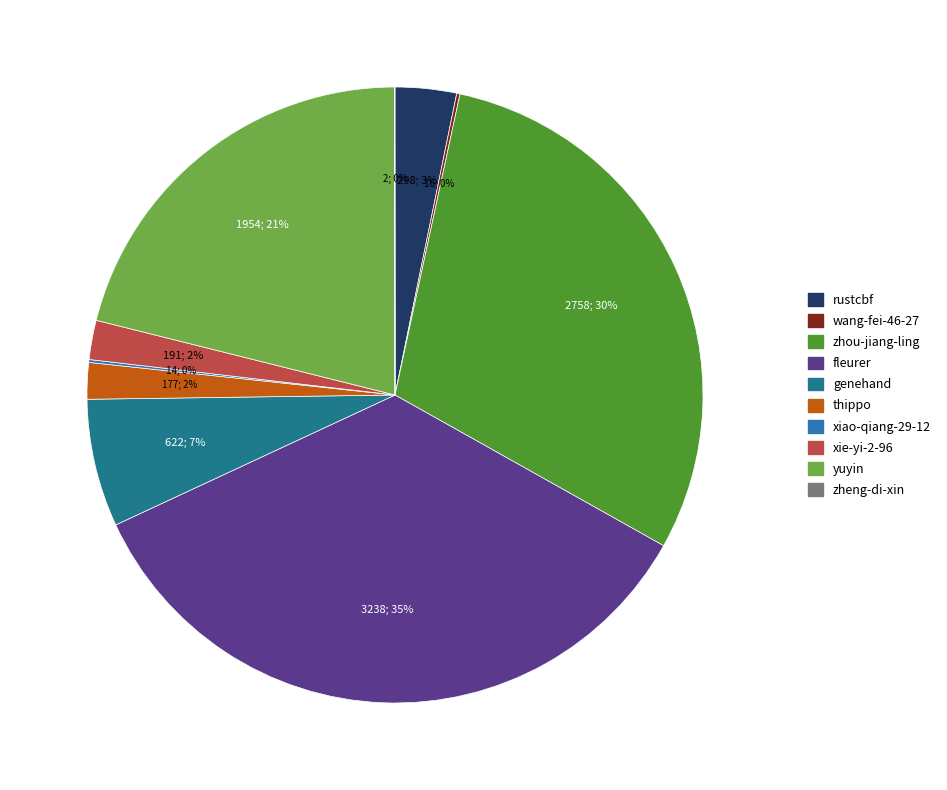

Does xie-yi-2-96 account for over 50% of the chart?

No